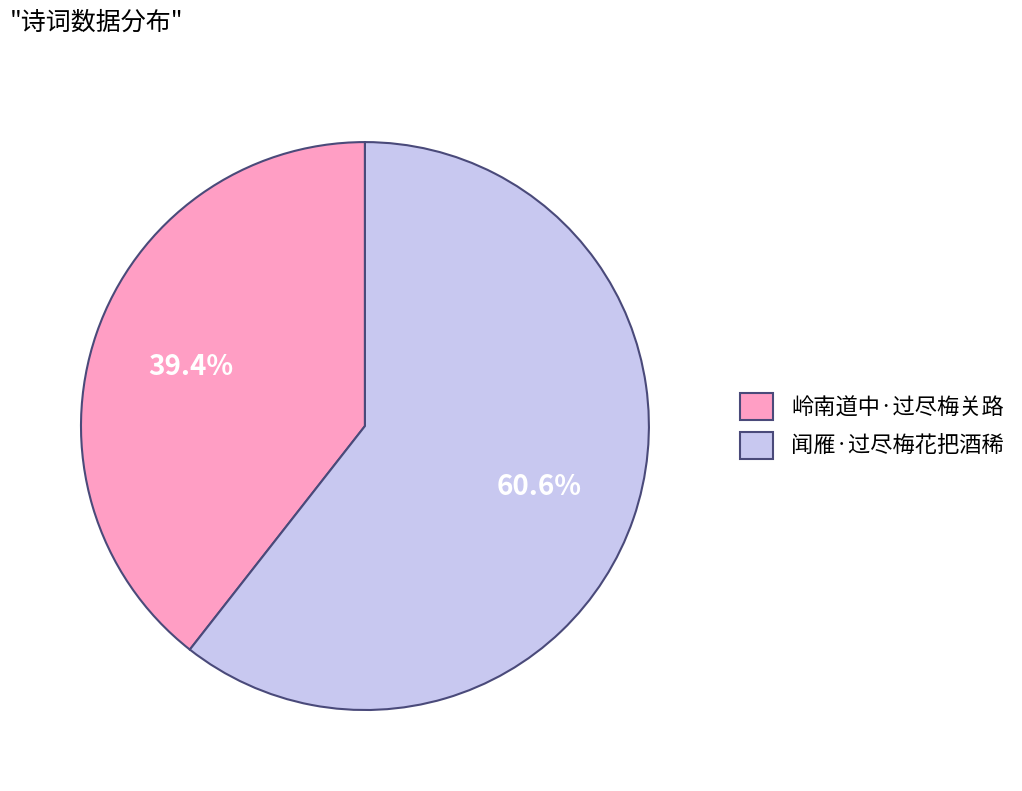

What is the ratio of the value at 岭南道中·过尽梅关路 to the value at 闻雁·过尽梅花把酒稀?

0.7